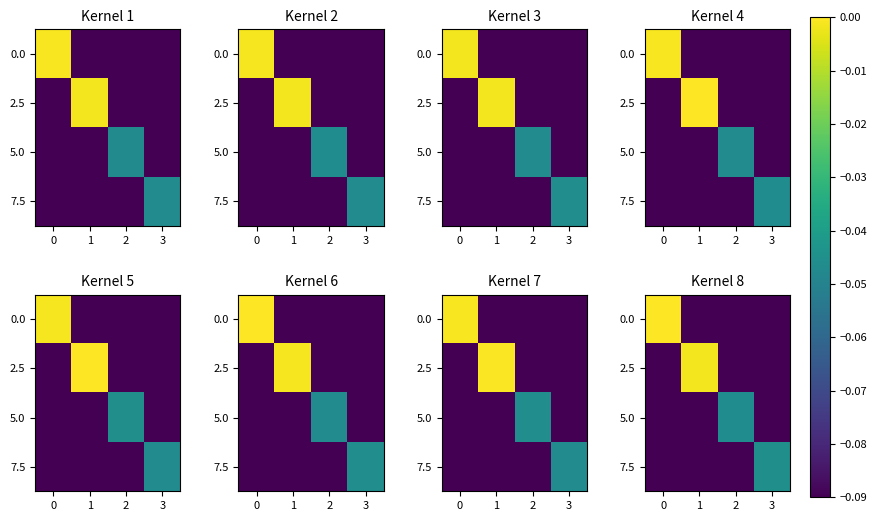

Which category has the highest value in the 7.5 series?

3